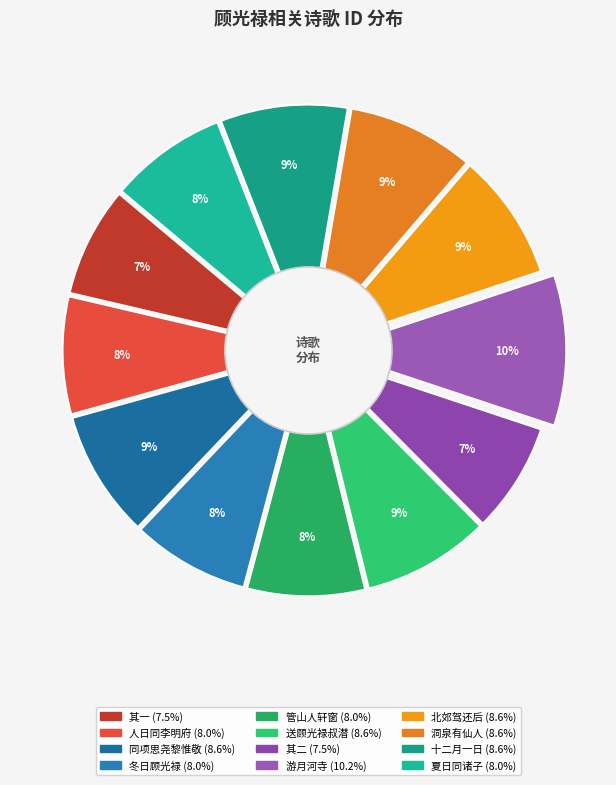

To the nearest percent, what is the average slice percentage?

8%